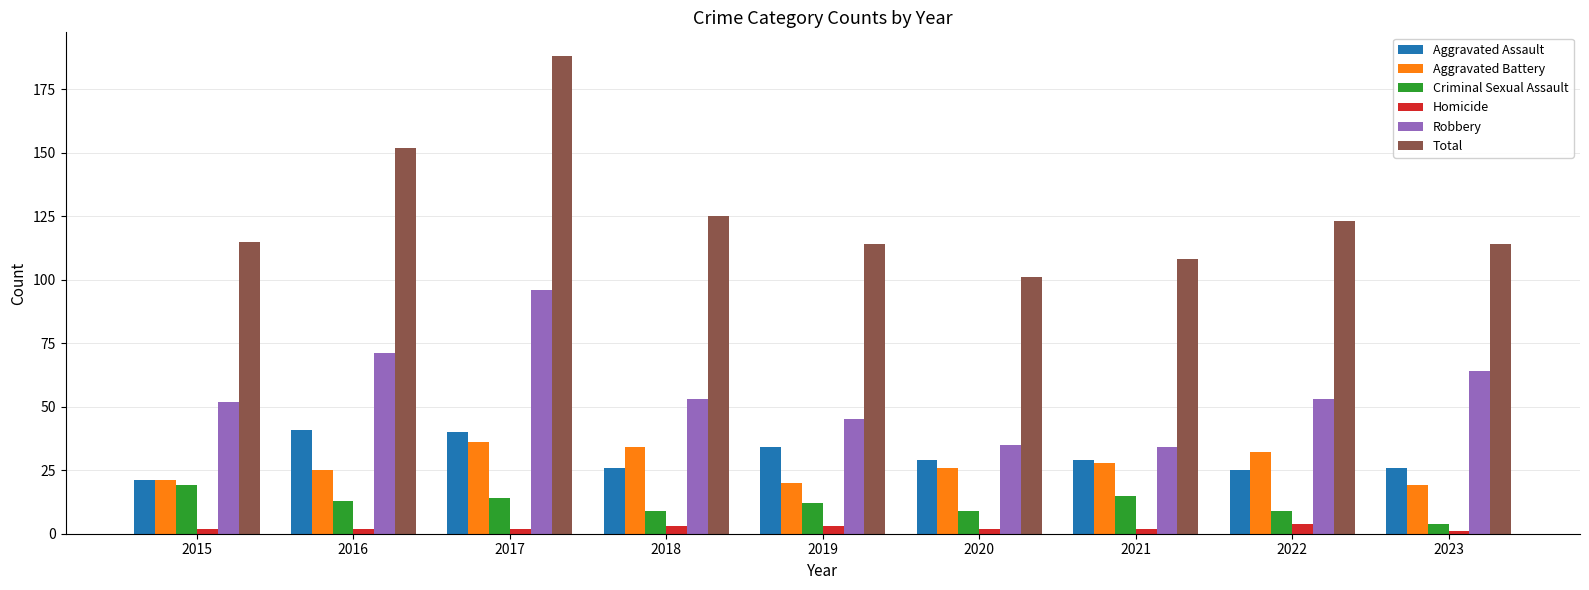

List the series in order of their peak value, lowest first.

Homicide, Criminal Sexual Assault, Aggravated Battery, Aggravated Assault, Robbery, Total